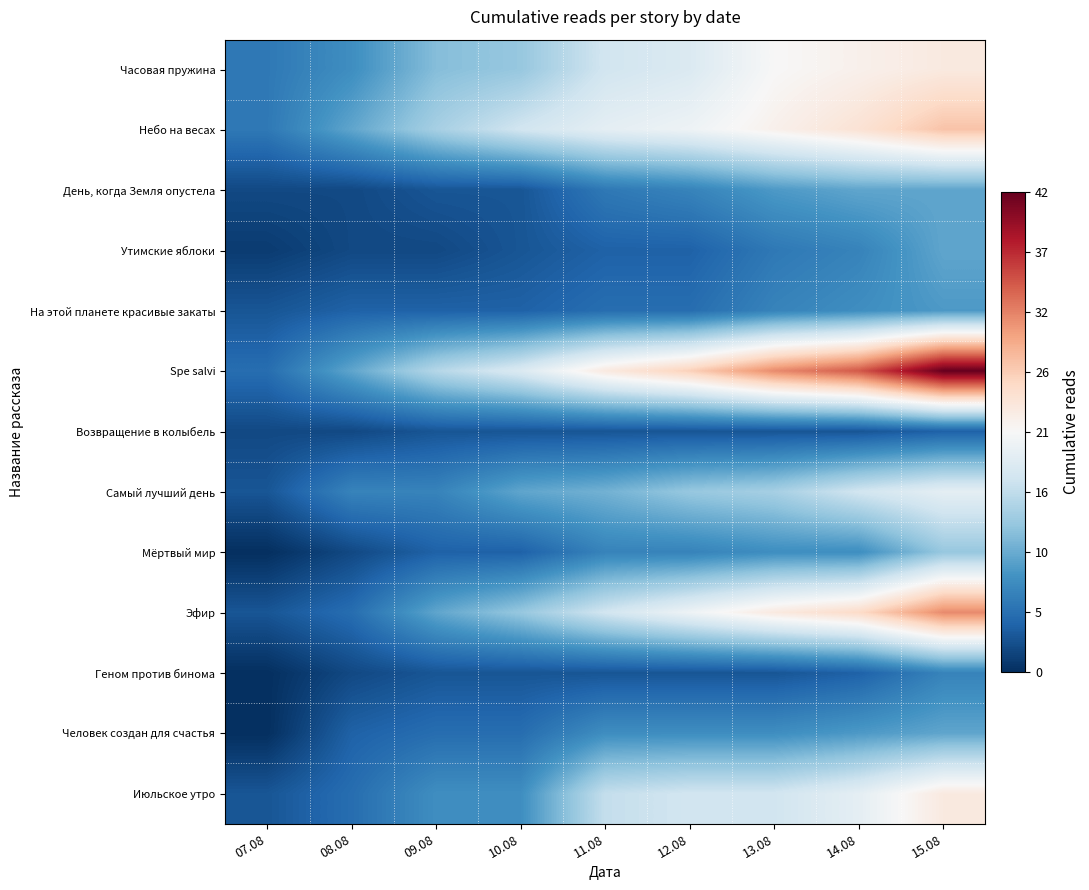

Which has a higher value, 12.08 or 10.08?

12.08